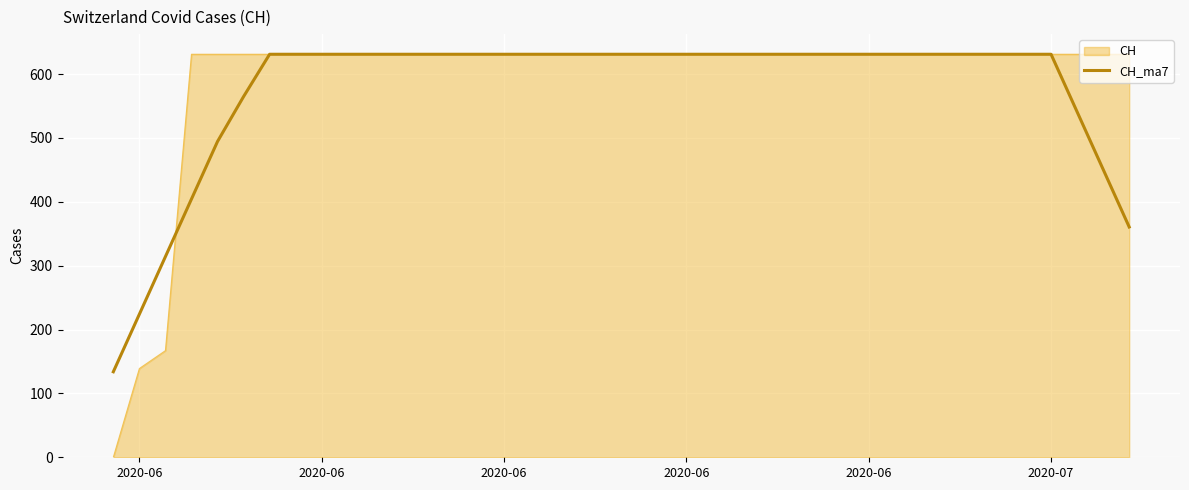

What is the maximum value shown in the chart?

631.0